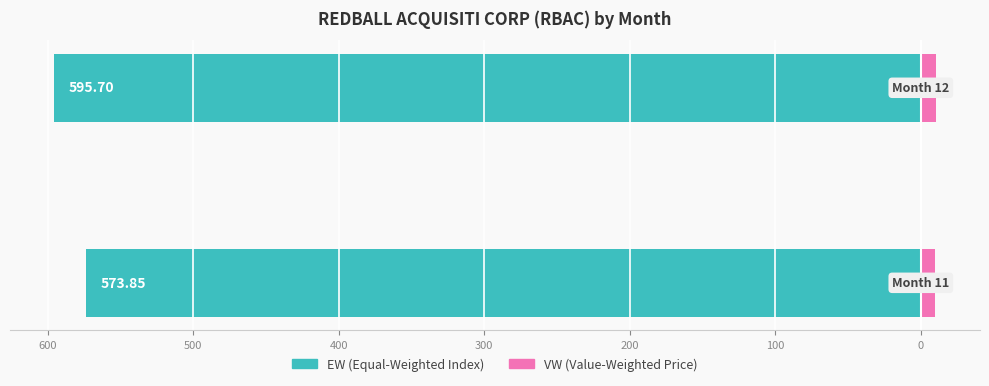

How many values in the VW series exceed 10?

1